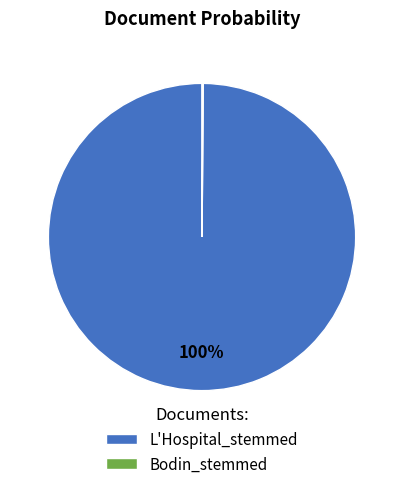

What percentage is the L'Hospital_stemmed slice, to the nearest percent?

100%